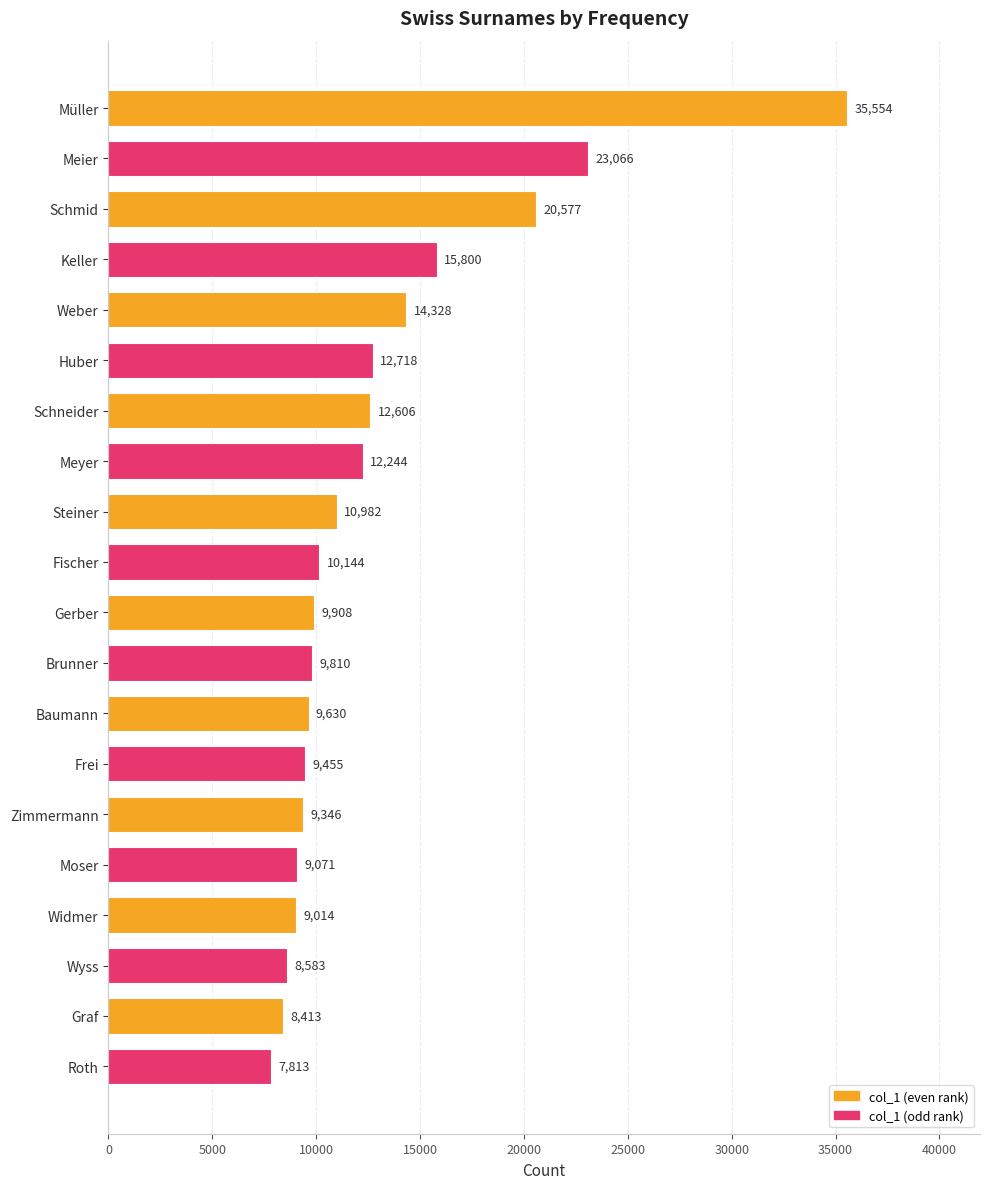

What is the ratio of the value at Gerber to the value at Meier?

0.4